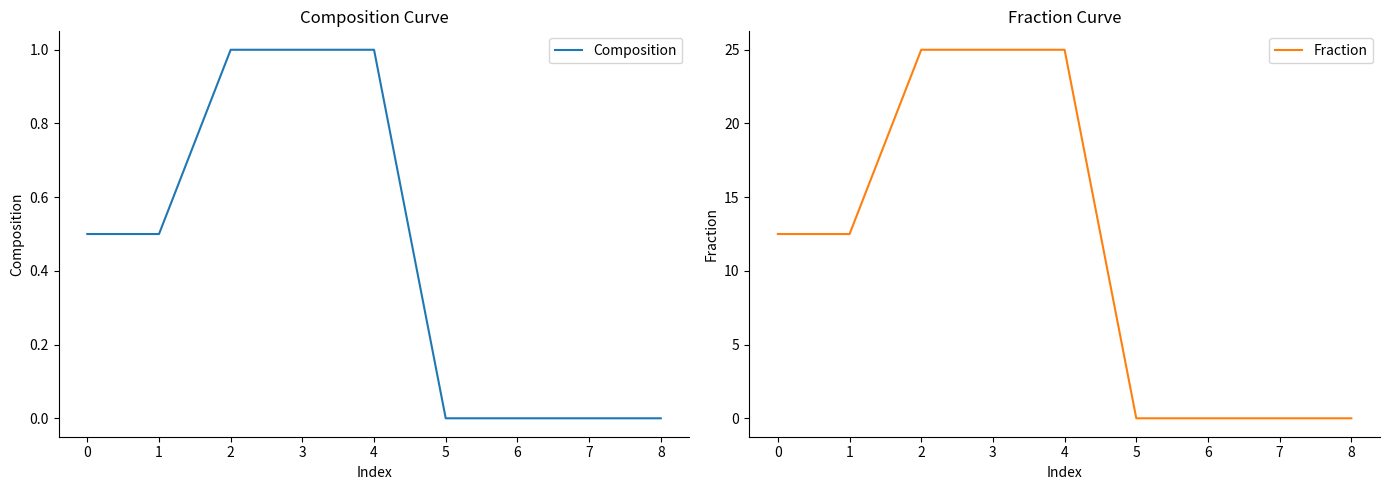

True or false: Fraction and Composition cross at least once.

False